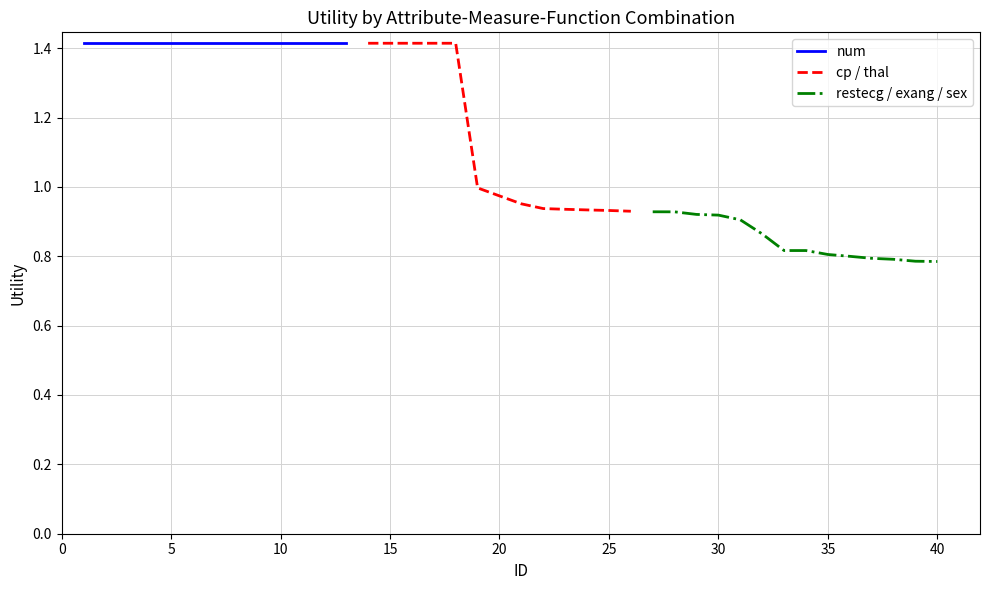

What is the minimum value shown in the chart?

0.8